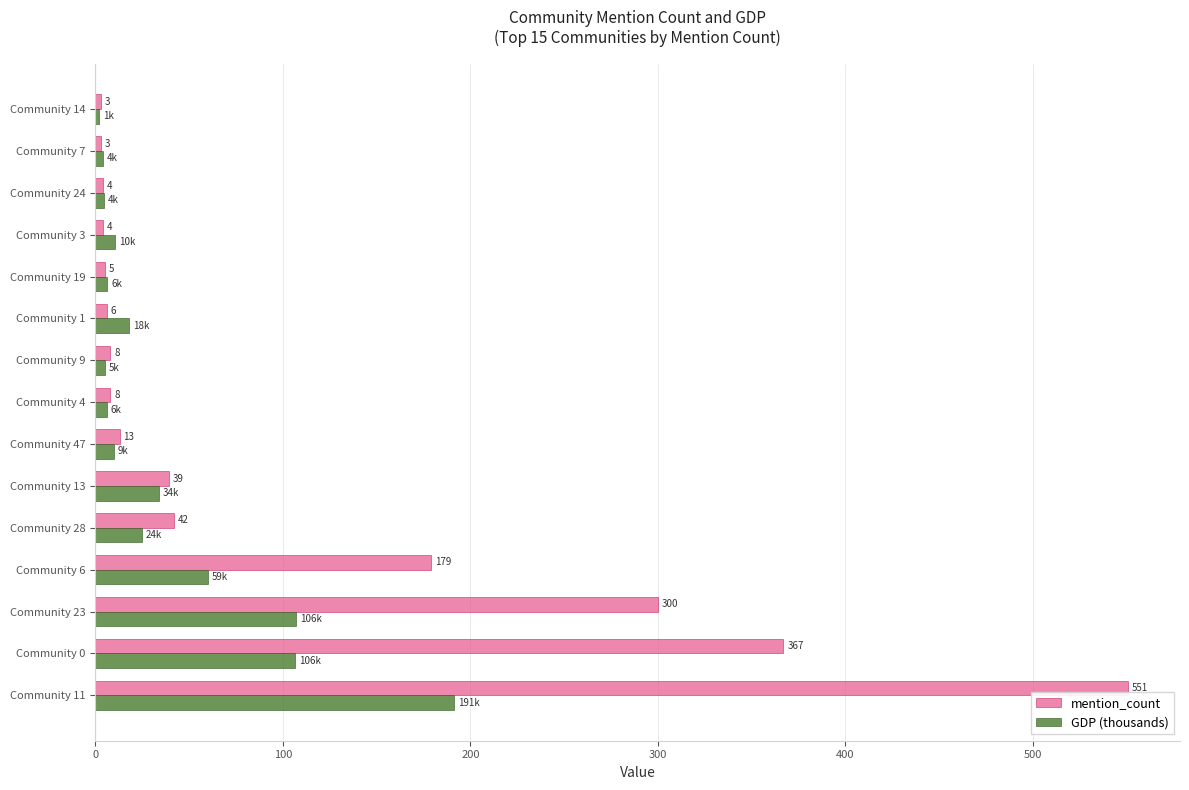

What is the sum of all GDP (thousands) values?

590.0